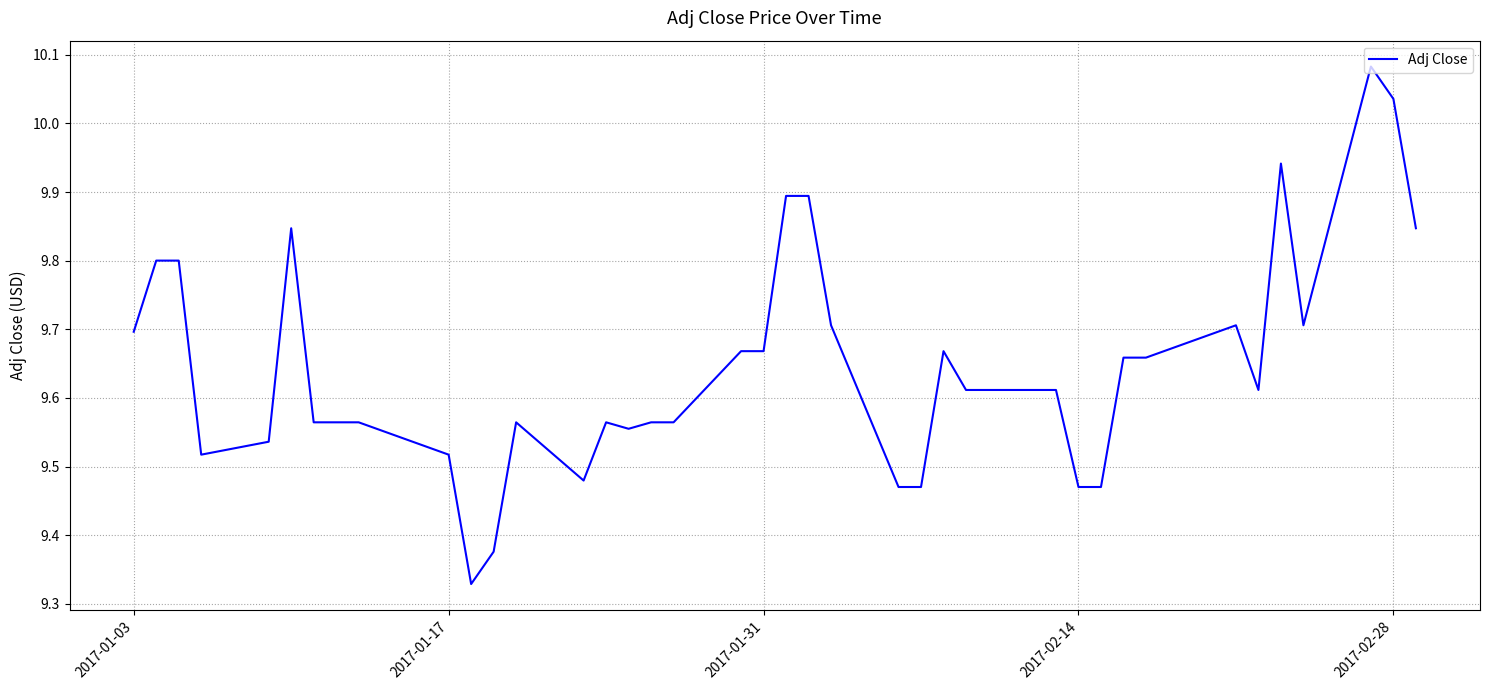

How many interior local peaks (higher than both neighbors) does the data have?

7